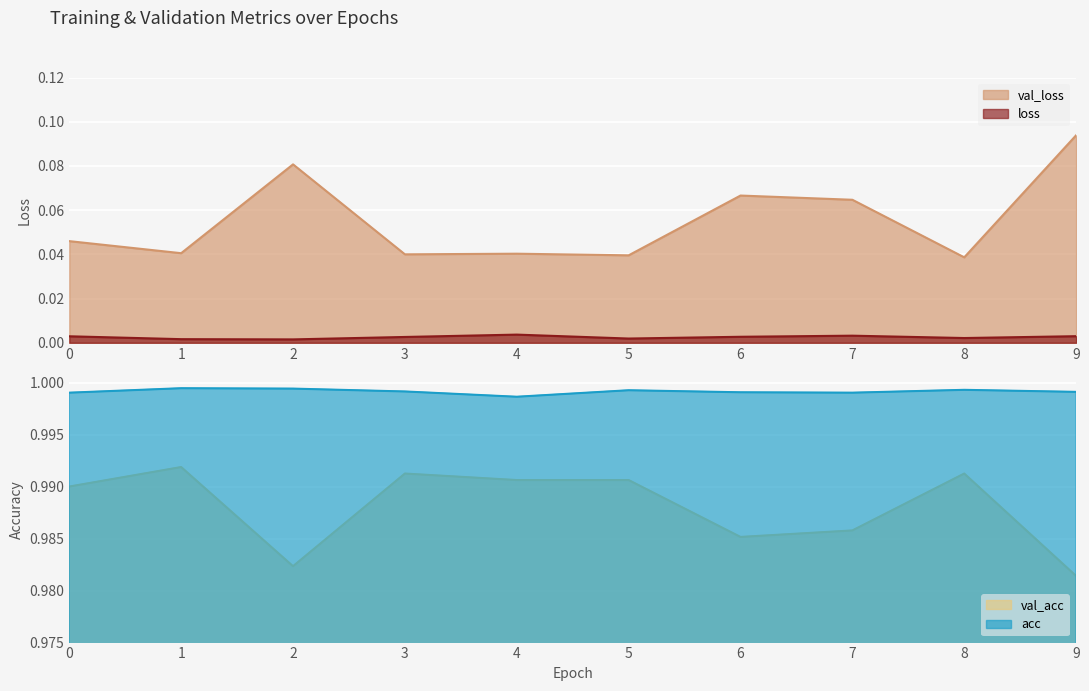

Reading right to left, transcribe all the data shown in this chart.

loss: 9=0.0	8=0.0	7=0.0	6=0.0	5=0.0	4=0.0	3=0.0	2=0.0	1=0.0	0=0.0
val_loss: 9=0.1	8=0.0	7=0.1	6=0.1	5=0.0	4=0.0	3=0.0	2=0.1	1=0.0	0=0.0
acc: 9=1.0	8=1.0	7=1.0	6=1.0	5=1.0	4=1.0	3=1.0	2=1.0	1=1.0	0=1.0
val_acc: 9=1.0	8=1.0	7=1.0	6=1.0	5=1.0	4=1.0	3=1.0	2=1.0	1=1.0	0=1.0